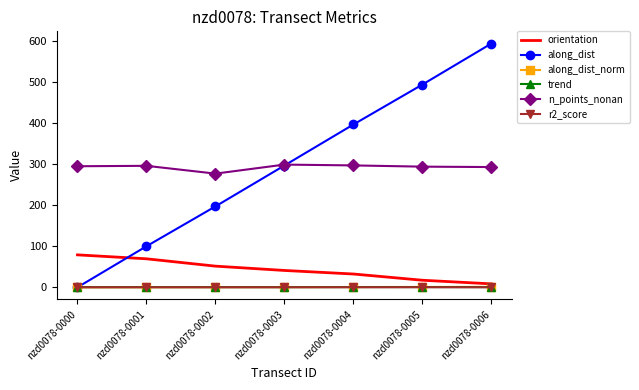

At how many categories does at least one series exceed 270?

7